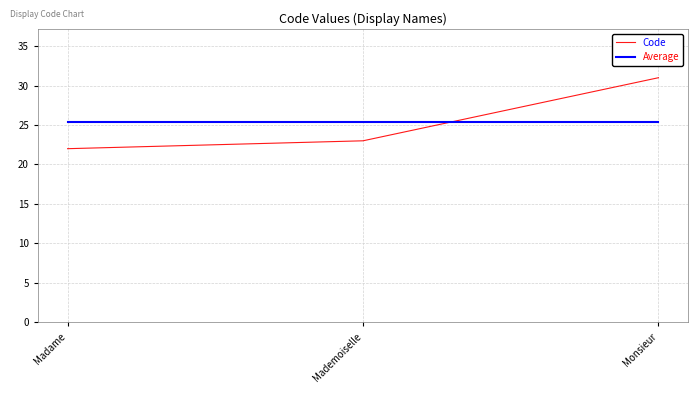

Reading right to left, extract all data points from this chart.

Code: 31.0	23.0	22.0
Average: 25.3	25.3	25.3